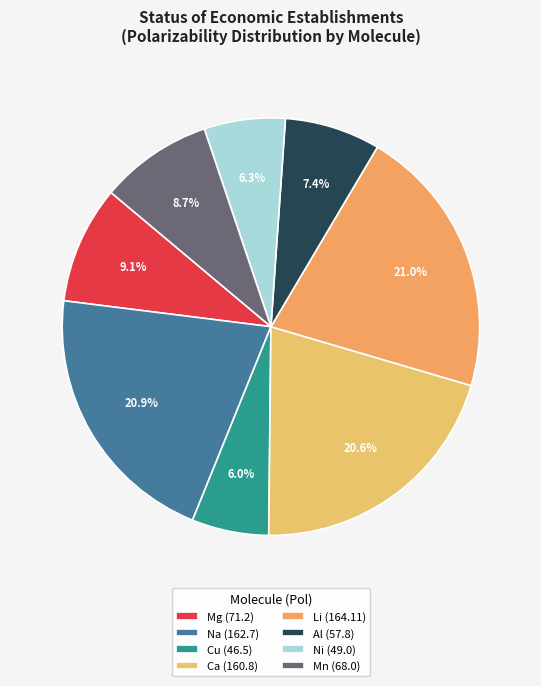

To the nearest percent, what is the difference between the largest and smallest slice percentages?

15%